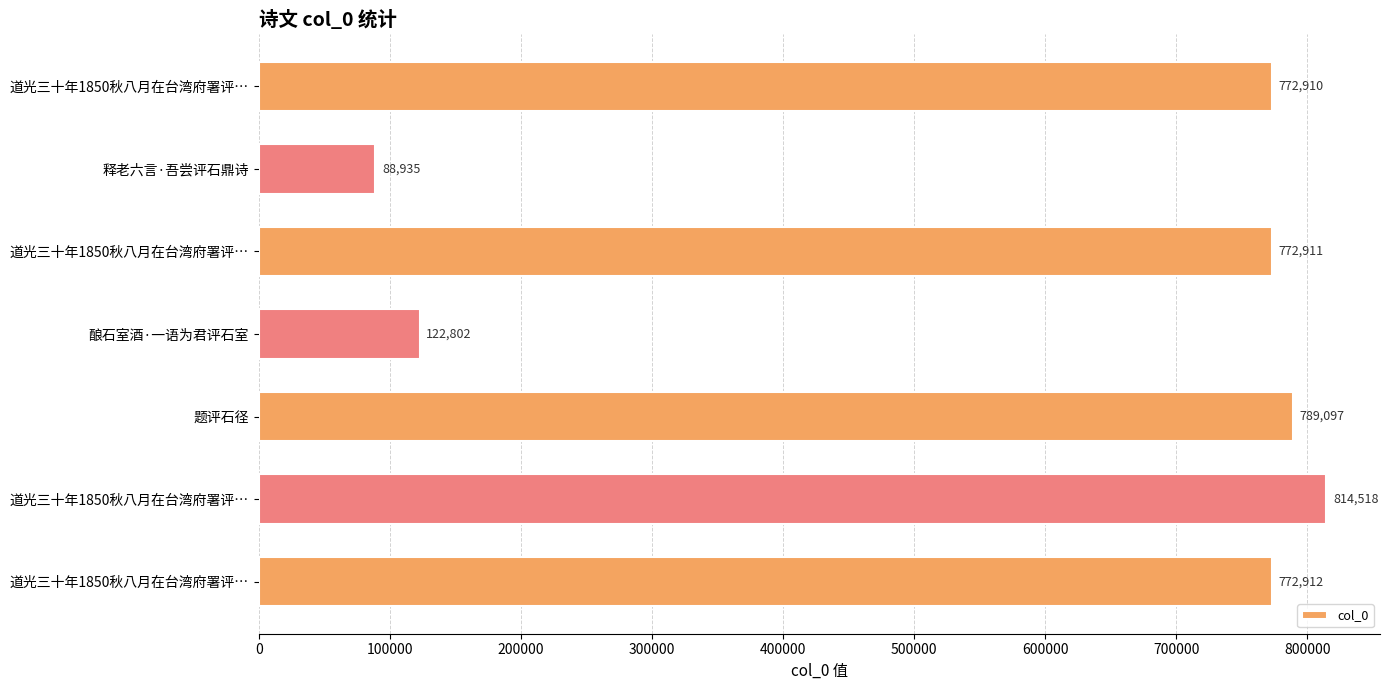

How many categories are shown in the chart?

7